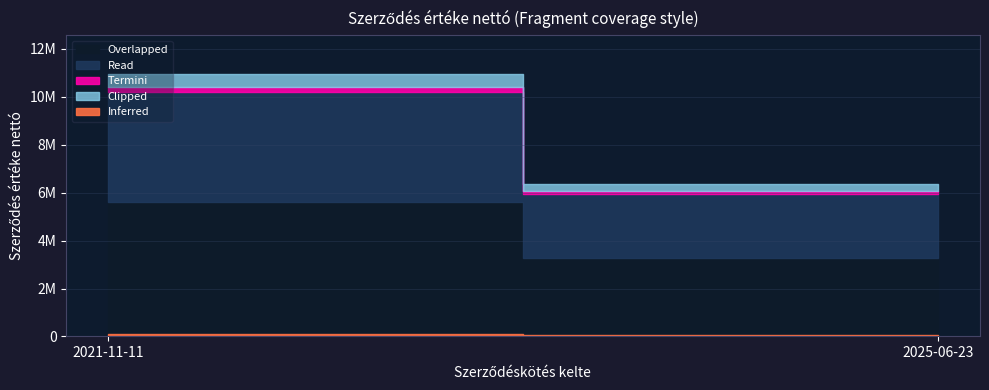

At which category does the chart reach its peak across all series?

2021-11-11